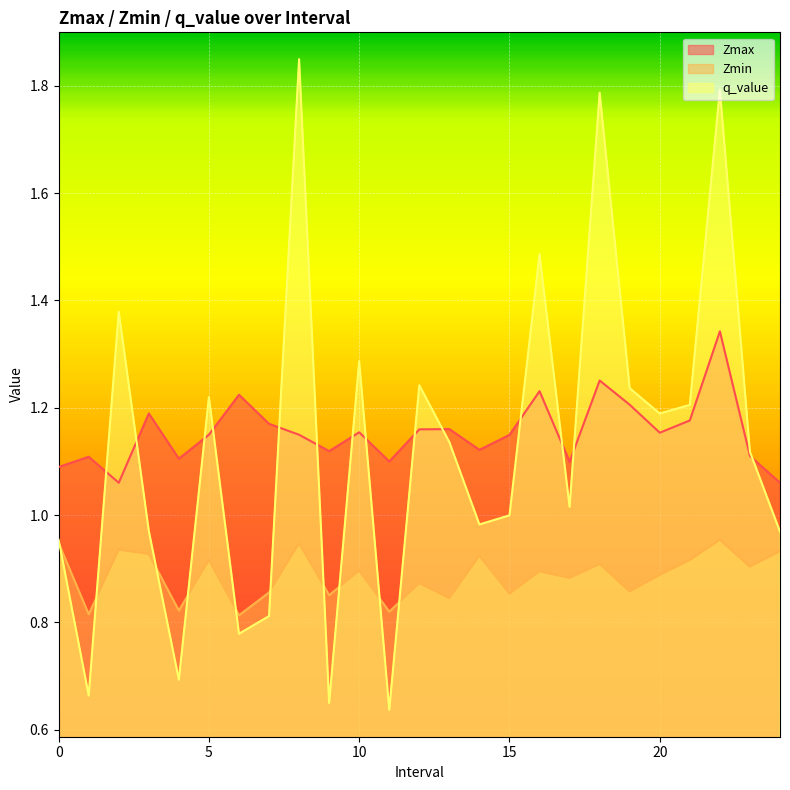

What are all the series names shown in the legend?

Zmax, Zmin, q_value